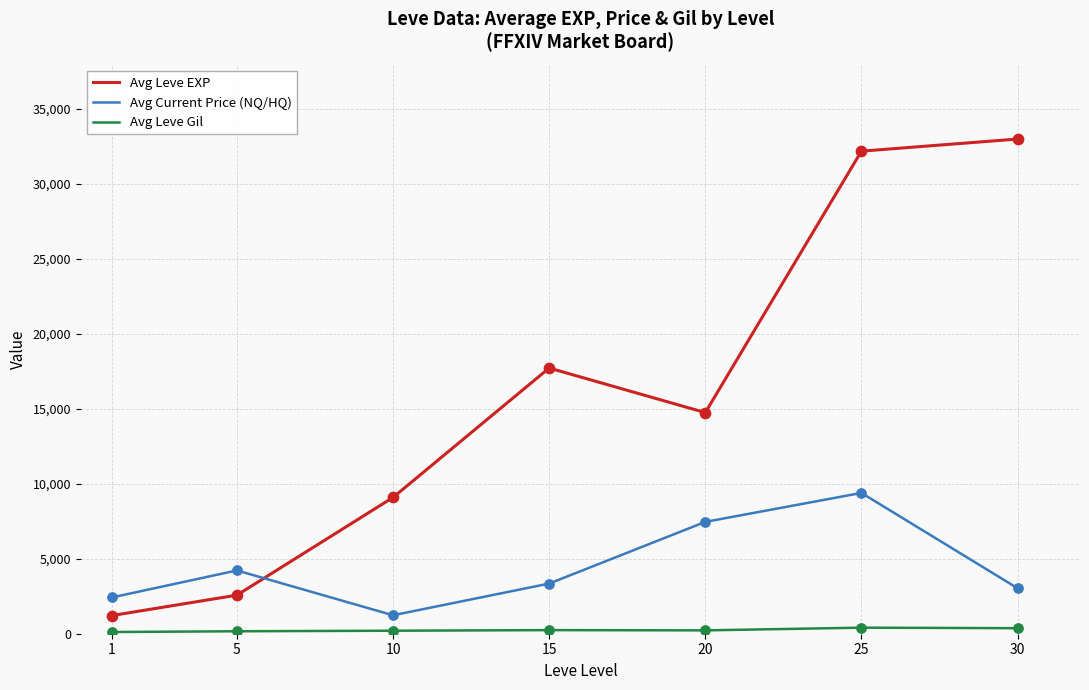

What are all the series names shown in the legend?

Avg Leve EXP, Avg Current Price (NQ/HQ), Avg Leve Gil